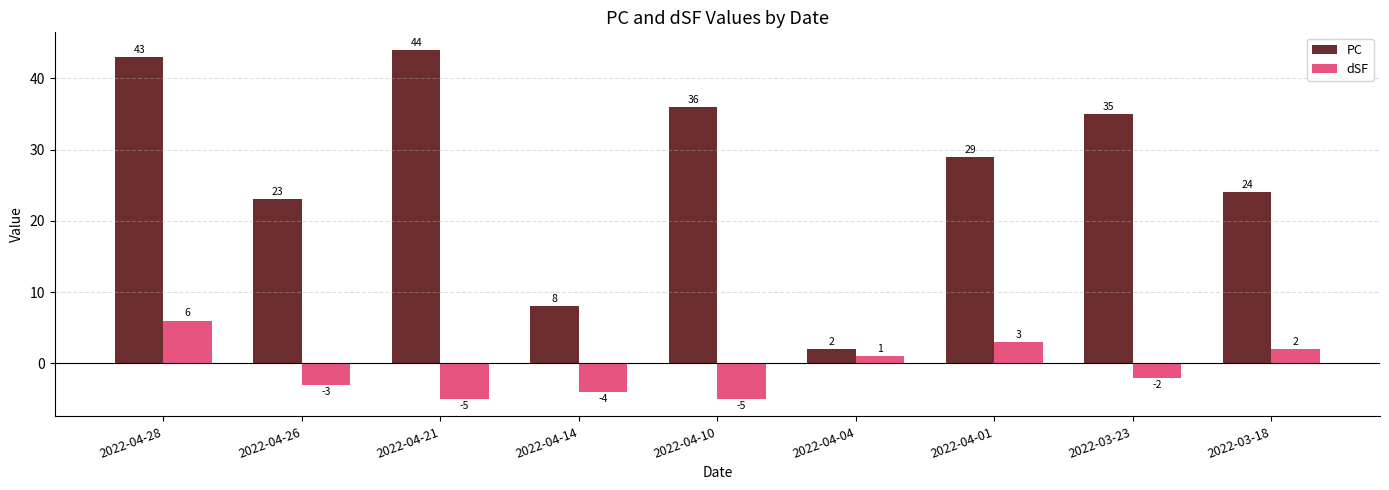

List the series in order of their peak value, highest first.

PC, dSF